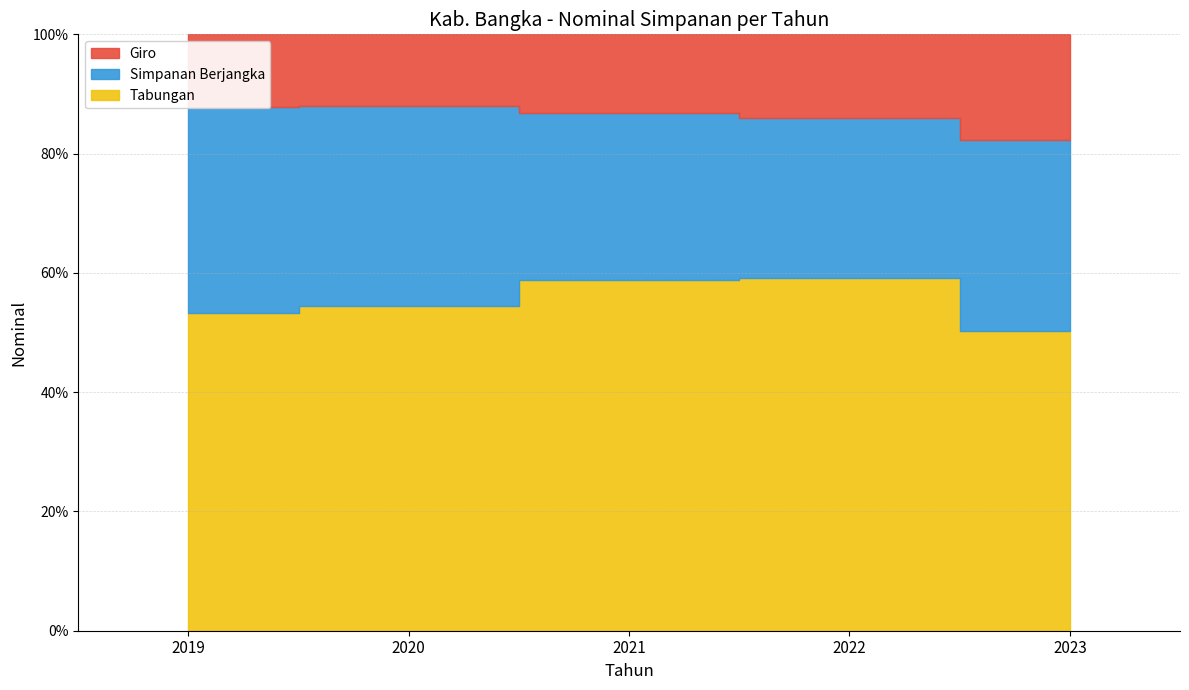

True or false: Simpanan Berjangka and Tabungan intersect in this chart.

False